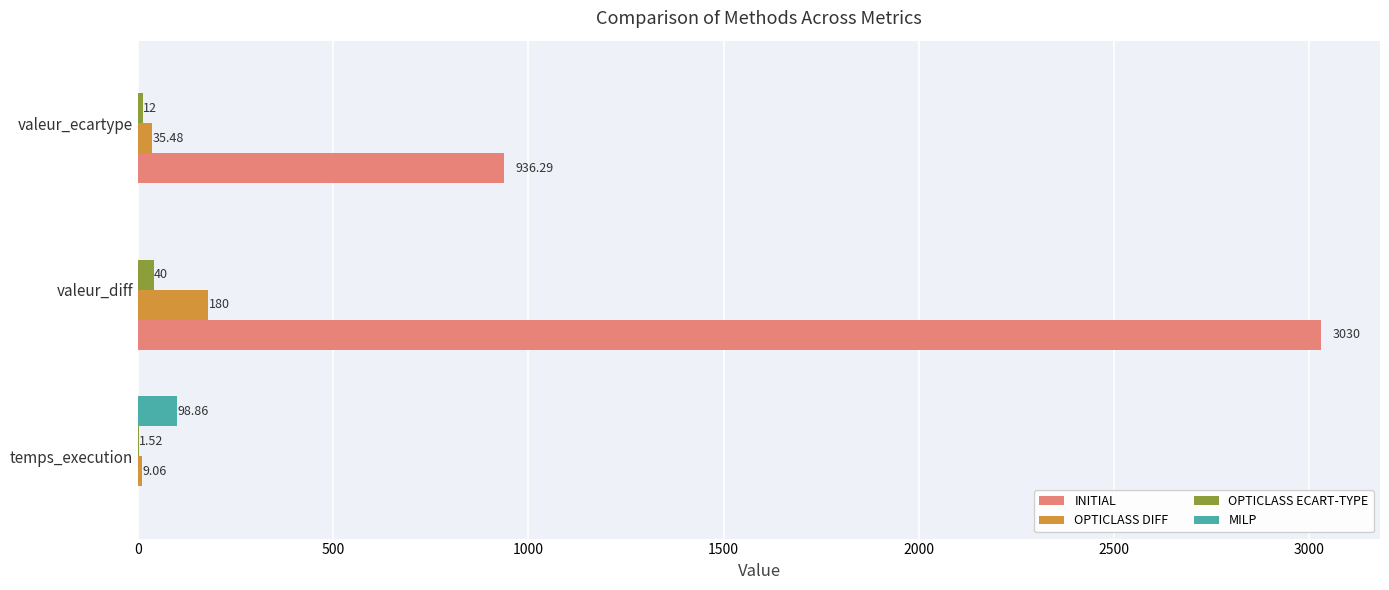

At which label does INITIAL reach its peak?

valeur_diff